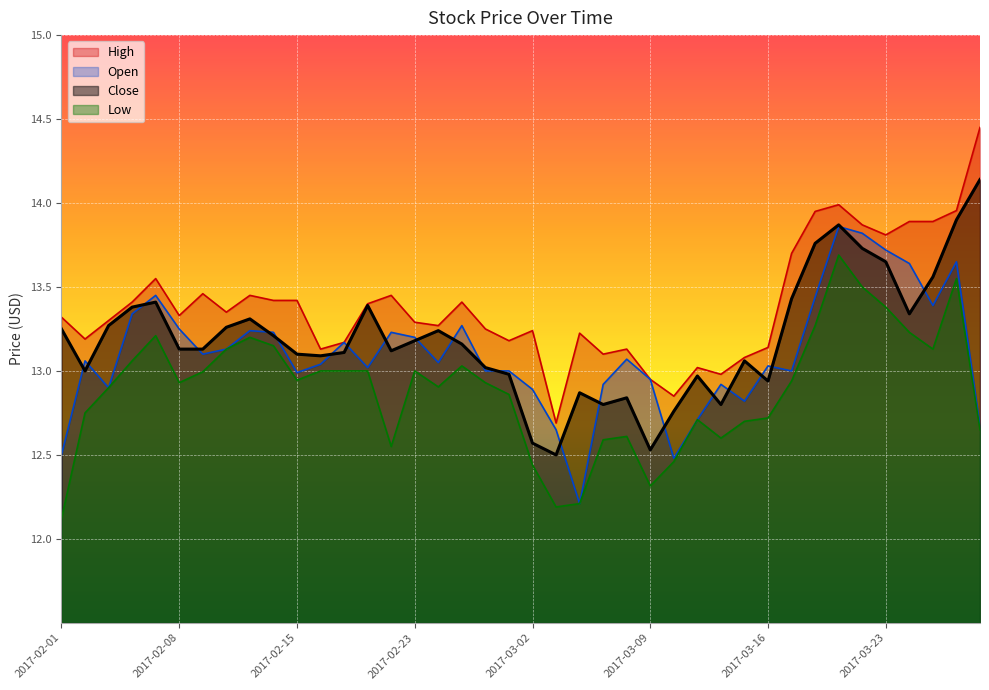

Reading left to right, what are all the values shown in this chart?

Close: 13.2	13.0	13.3	13.4	13.4	13.1	13.1	13.3	13.3	13.2	13.1	13.1	13.1	13.4	13.1	13.2	13.2	13.2	13.0	13.0	12.6	12.5	12.9	12.8	12.8	12.5	12.8	13.0	12.8	13.1	12.9	13.4	13.8	13.9	13.7	13.7	13.3	13.6	13.9	14.1
High: 13.3	13.2	13.3	13.4	13.6	13.3	13.5	13.3	13.4	13.4	13.4	13.1	13.2	13.4	13.4	13.3	13.3	13.4	13.2	13.2	13.2	12.7	13.2	13.1	13.1	12.9	12.8	13.0	13.0	13.1	13.1	13.7	13.9	14.0	13.9	13.8	13.9	13.9	14.0	14.4
Low: 12.1	12.8	12.9	13.1	13.2	12.9	13.0	13.1	13.2	13.2	12.9	13.0	13.0	13.0	12.6	13.0	12.9	13.0	12.9	12.9	12.4	12.2	12.2	12.6	12.6	12.3	12.5	12.7	12.6	12.7	12.7	12.9	13.3	13.7	13.5	13.4	13.2	13.1	13.6	12.7
Open: 12.5	13.1	12.9	13.3	13.4	13.2	13.1	13.1	13.2	13.2	13.0	13.0	13.2	13.0	13.2	13.2	13.1	13.3	13.0	13.0	12.9	12.7	12.2	12.9	13.1	12.9	12.5	12.7	12.9	12.8	13.0	13.0	13.4	13.9	13.8	13.7	13.6	13.4	13.7	12.7